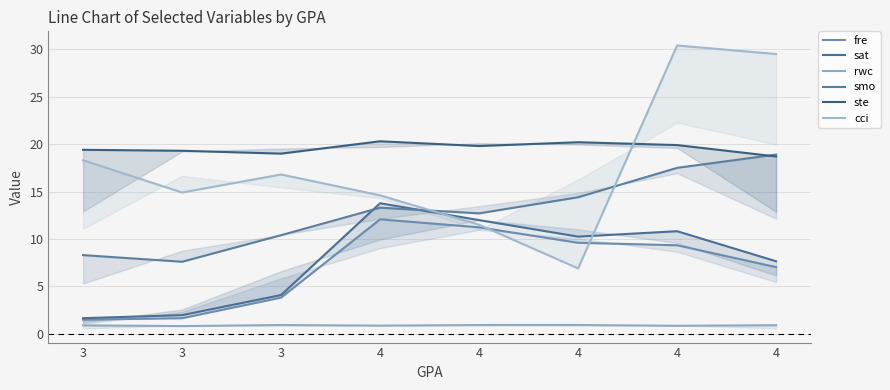

Is the value of fre at 3 greater than the value of ste at 3?

No